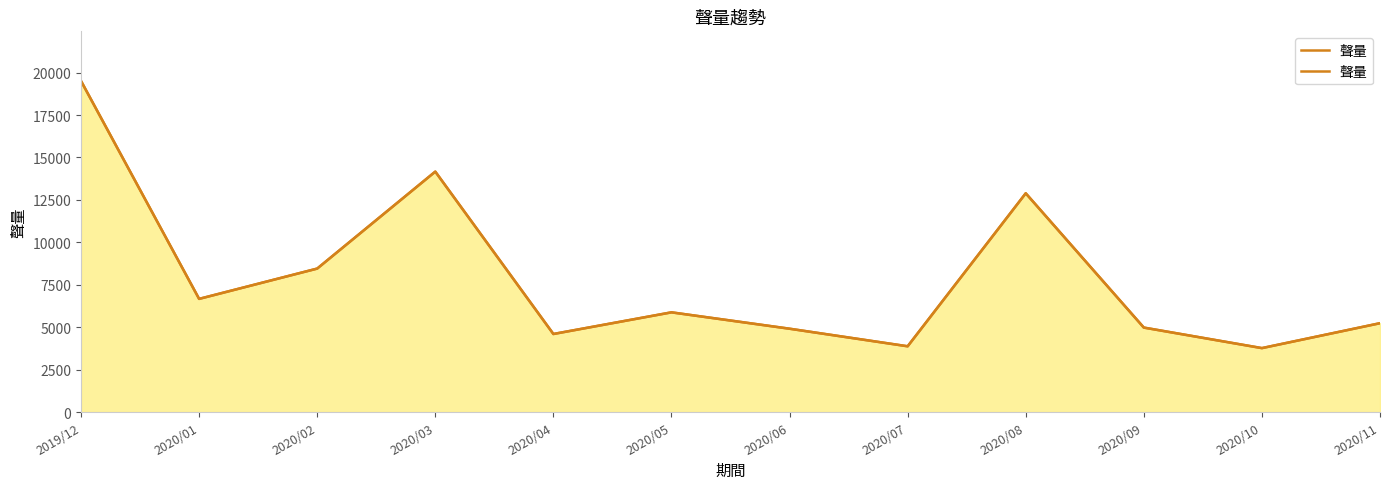

The chart shows a value of 2195 at 2020/10. True or false?

False